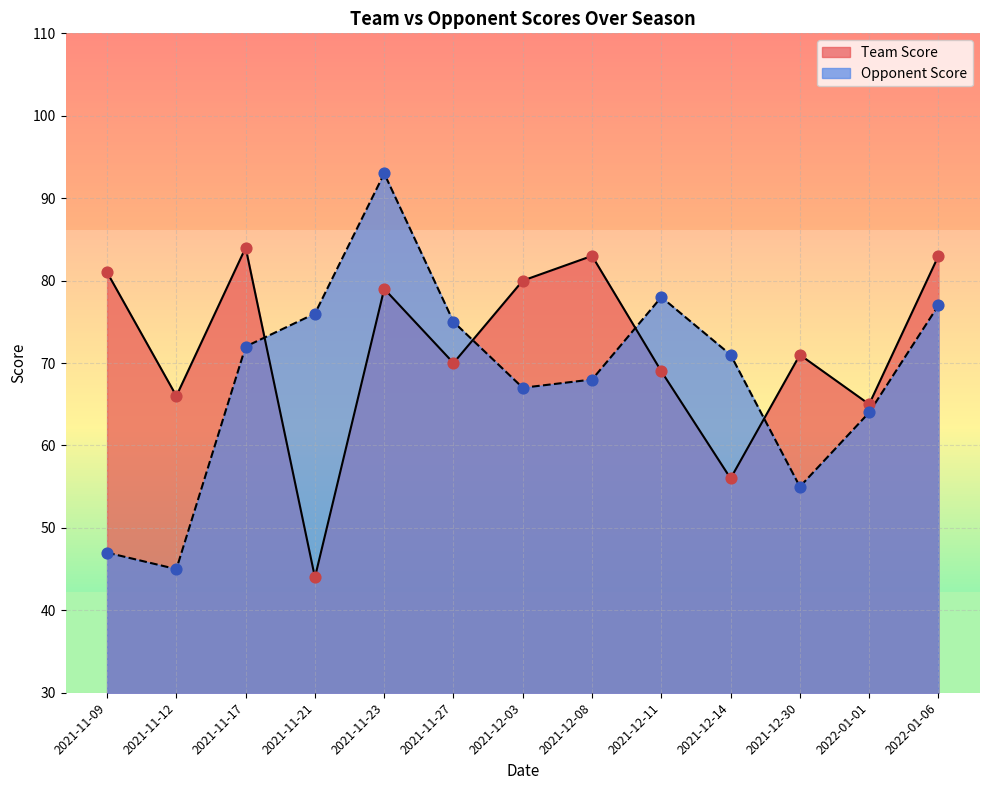

What are all the series names shown in the legend?

Team Score, Opponent Score